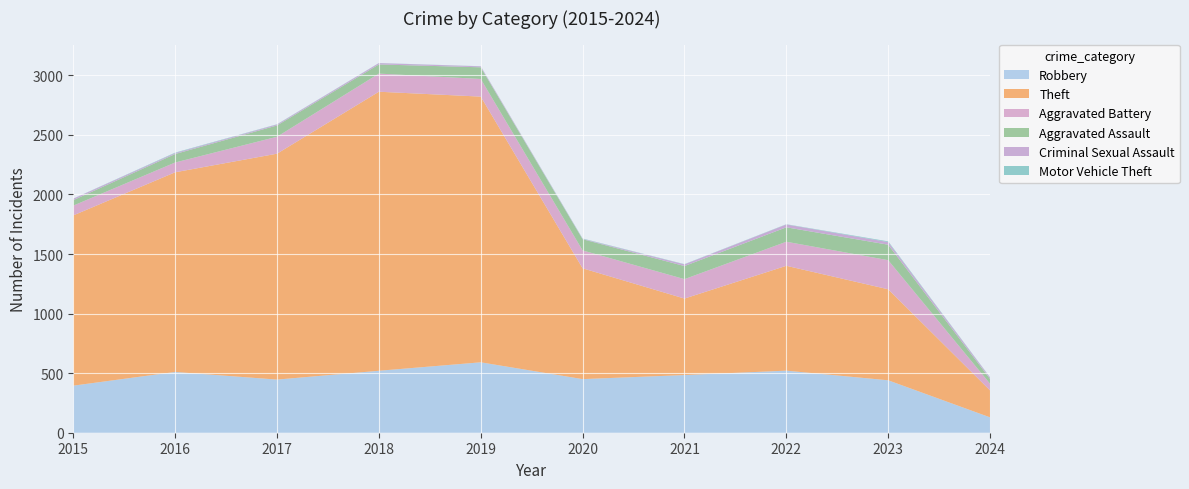

Reading right to left, what are all the values shown in this chart?

Robbery: 2024=129	2023=440	2022=521	2021=484	2020=450	2019=591	2018=520	2017=446	2016=510	2015=395
Theft: 2024=226	2023=764	2022=880	2021=642	2020=930	2019=2230	2018=2342	2017=1896	2016=1676	2015=1429
Aggravated Battery: 2024=56	2023=244	2022=202	2021=163	2020=150	2019=148	2018=152	2017=142	2016=82	2015=82
Aggravated Assault: 2024=40	2023=130	2022=121	2021=110	2020=94	2019=98	2018=77	2017=95	2016=71	2015=46
Criminal Sexual Assault: 2024=12	2023=22	2022=24	2021=14	2020=3	2019=8	2018=11	2017=8	2016=8	2015=12
Motor Vehicle Theft: 2024=2	2023=6	2022=2	2021=2	2020=3	2019=1	2018=1	2017=2	2016=4	2015=1